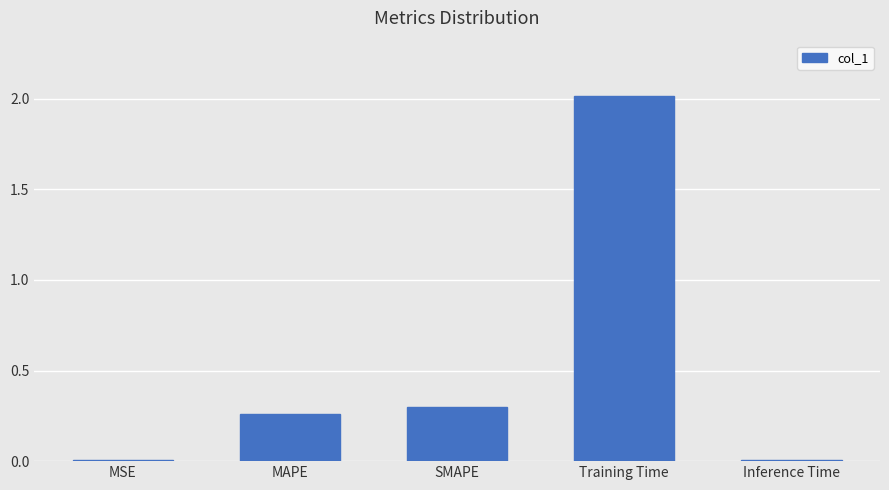

Which label corresponds to the largest value in the chart?

Training Time